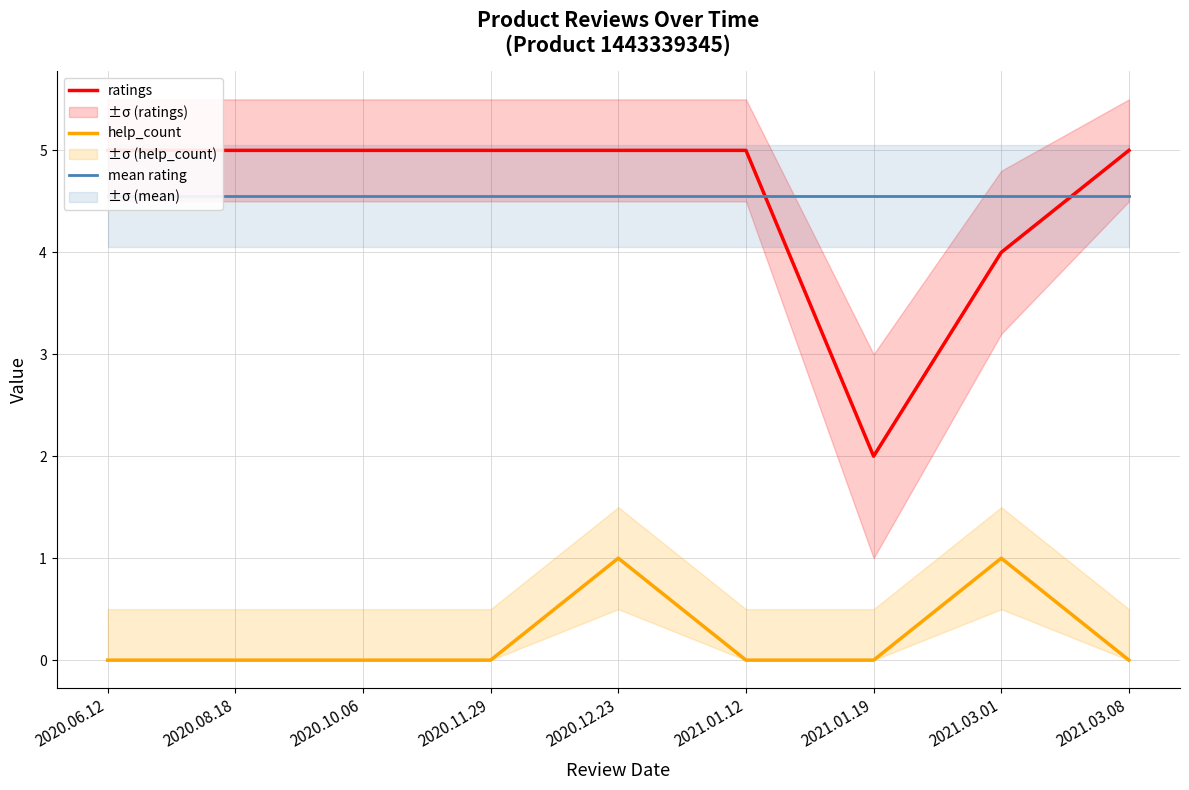

What is the total value across all series at 2021.03.01?

9.6